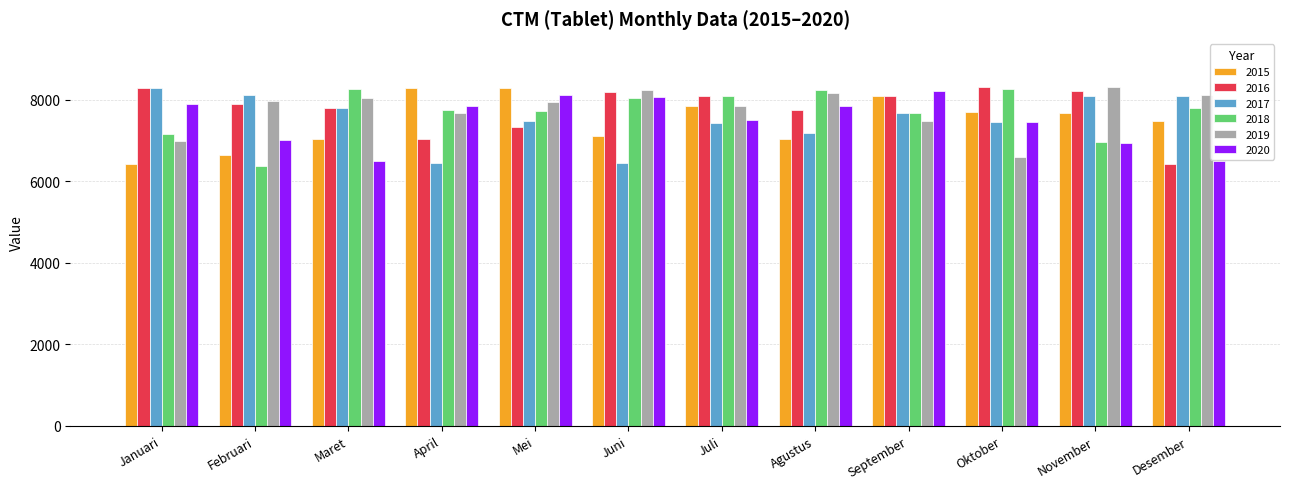

What is the difference between the highest and lowest values at Agustus?

1195